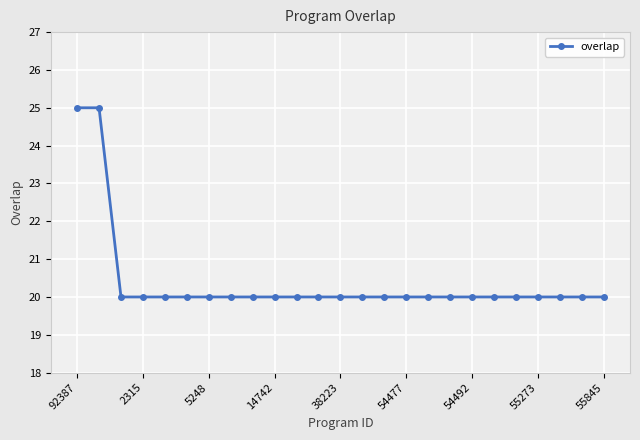

What is the smallest value displayed?

20